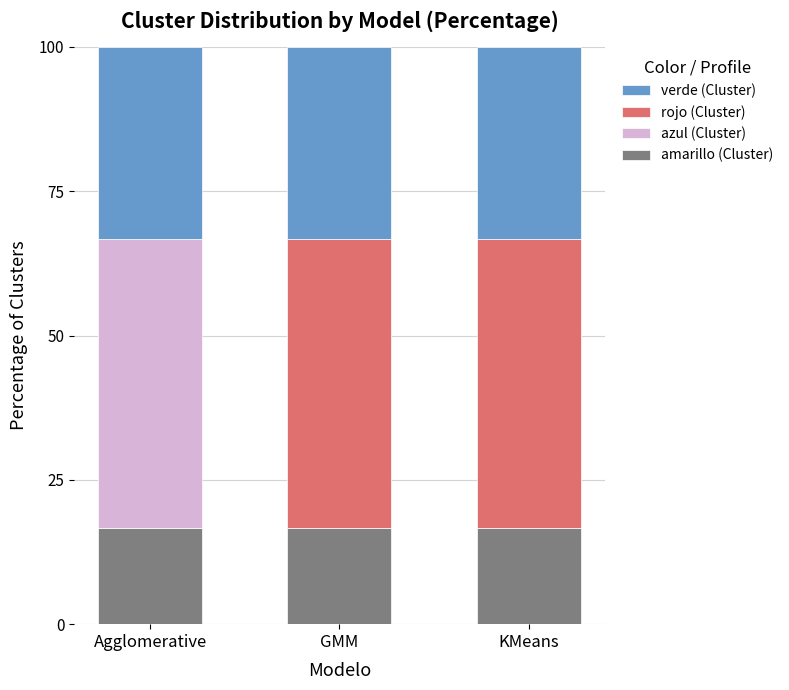

What is the highest value of the amarillo (Cluster) series?

16.7